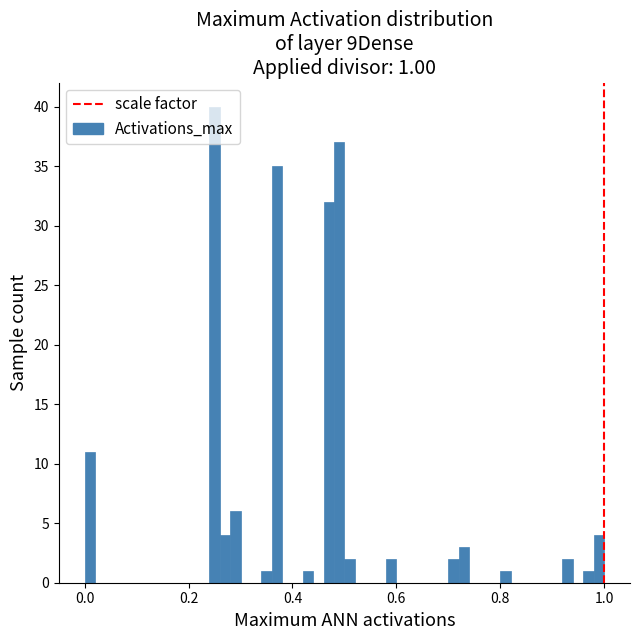

Around what value on the x-axis is the tallest bar? Give the approximate position of its centre, as read against the axis.

0.26